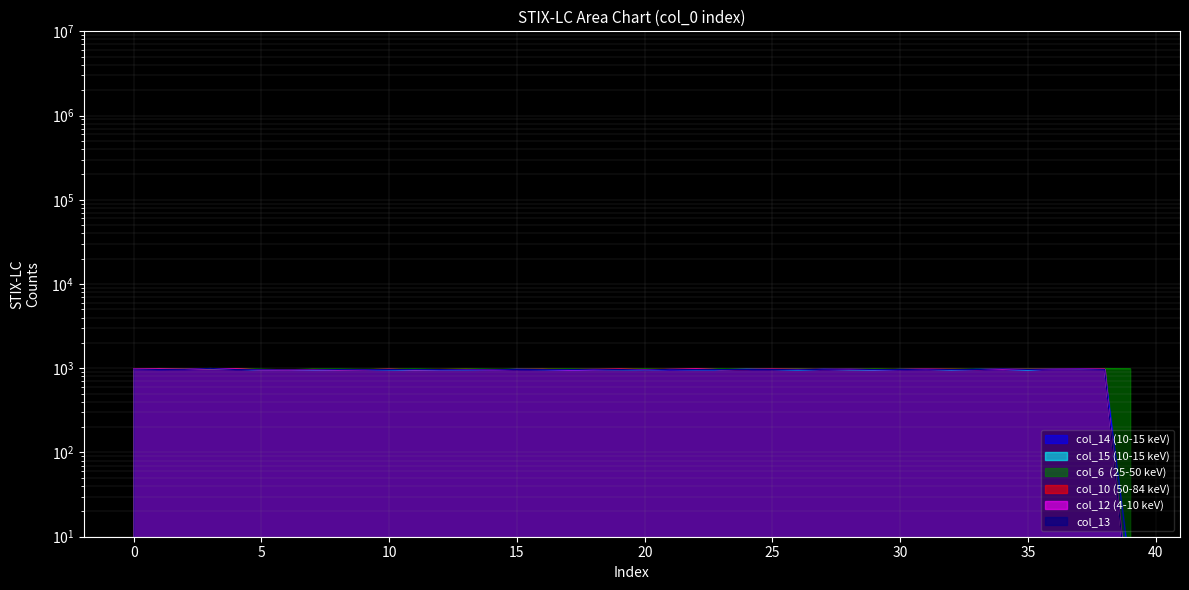

Which category has the lowest value across all series?

39